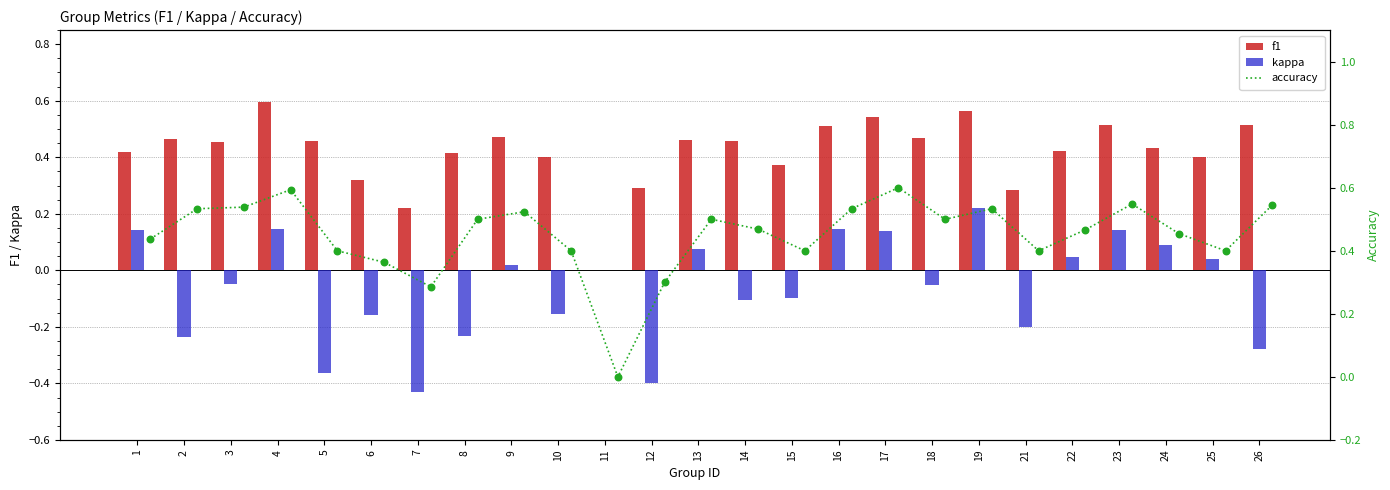

Which series has the widest spread of Y values?

kappa